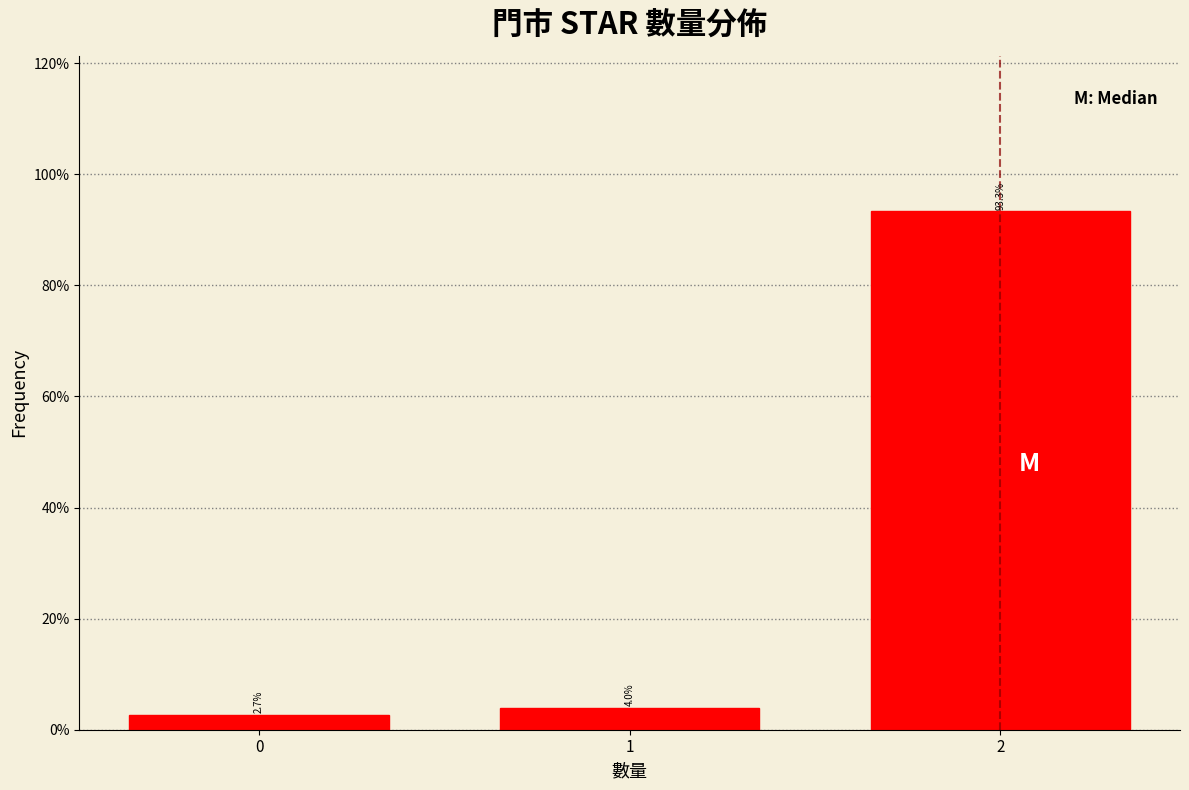

Reading right to left, what are all the values shown in this chart?

93.3	4.0	2.7